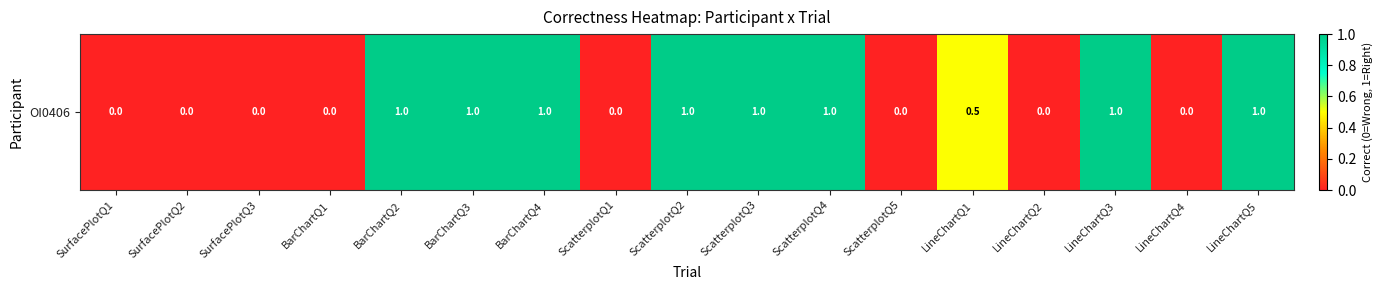

At which category does the chart reach its minimum across all series?

SurfacePlotQ1